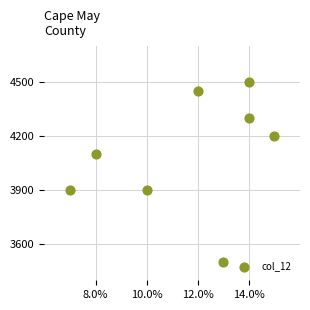

What is the range of X values (max minus min)?

8